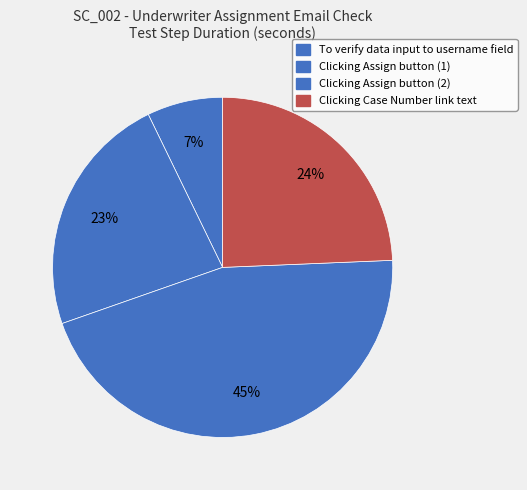

Do To verify data input to username field and Clicking Case Number link text together represent more than half of the pie?

No